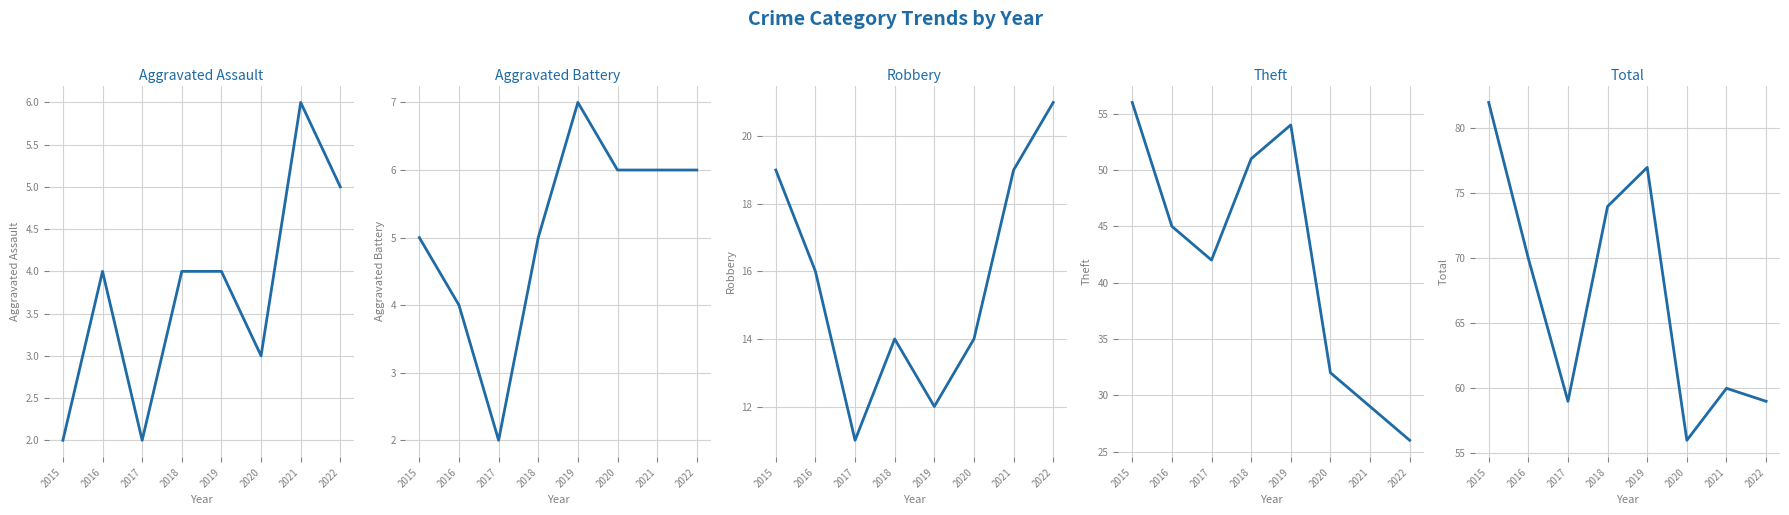

What is the sum of the Robbery values at 2016 and 2017?

27